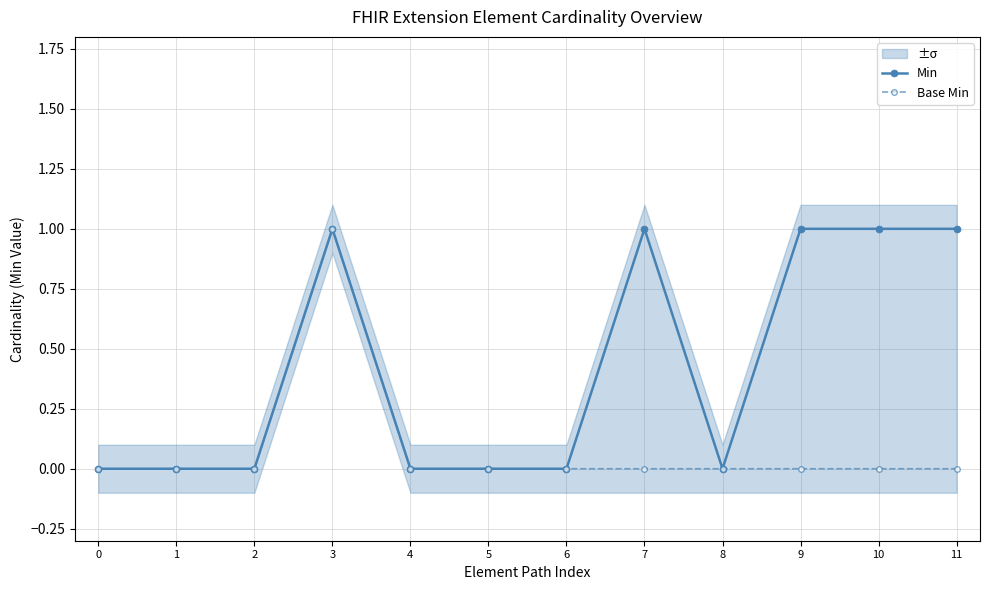

Rank the series at 11 from highest to lowest value.

Min, Base Min